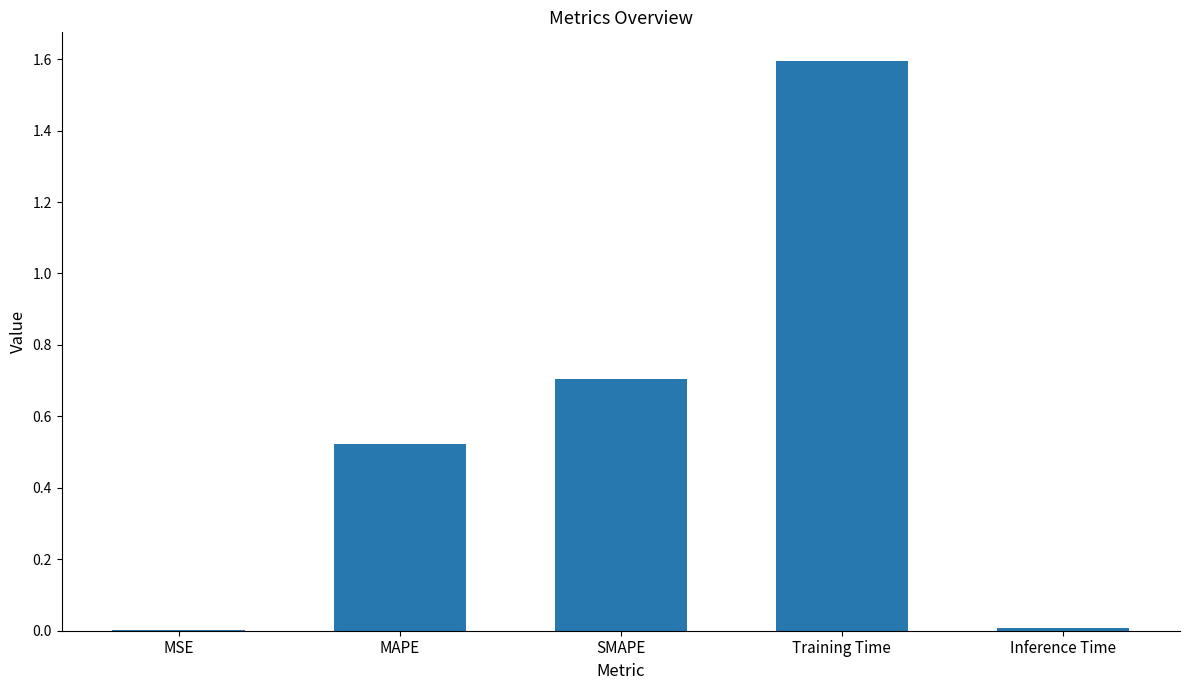

What is the sum of all values?

2.8